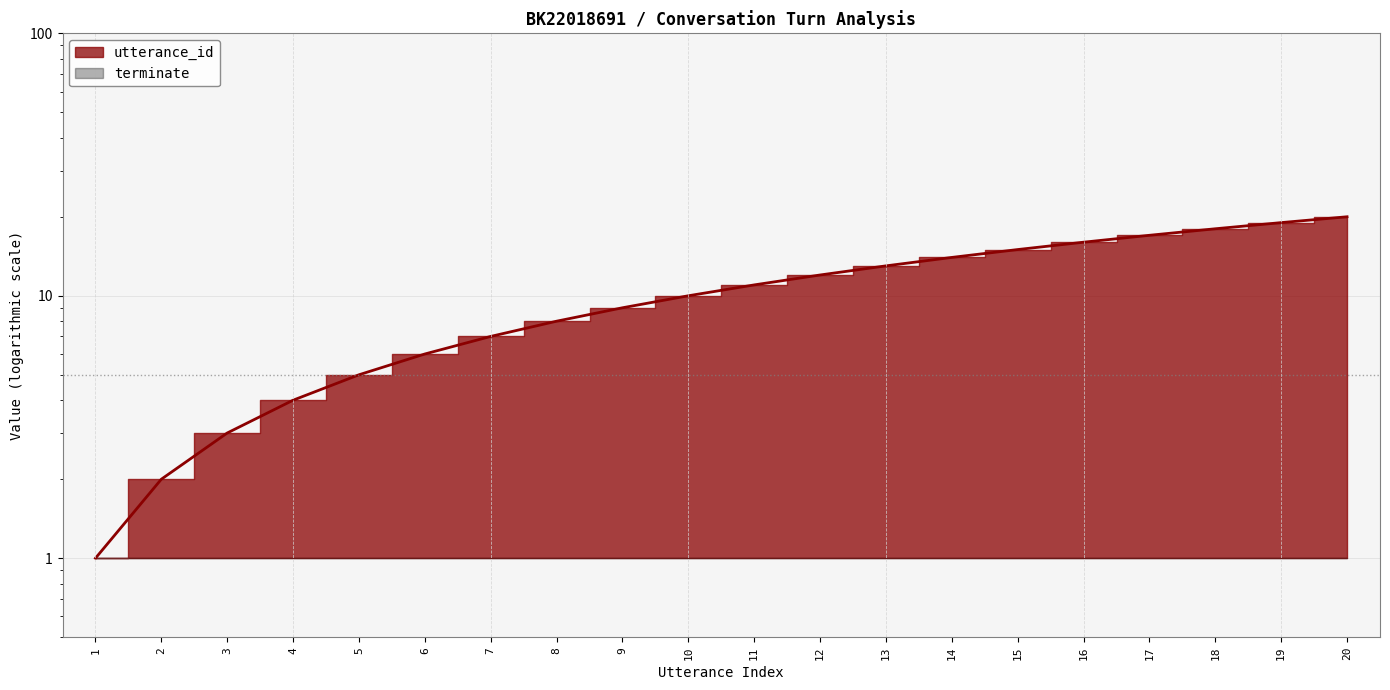

Rank the categories by value from highest to lowest.

20, 19, 18, 17, 16, 15, 14, 13, 12, 11, 10, 9, 8, 7, 6, 5, 4, 3, 2, 1